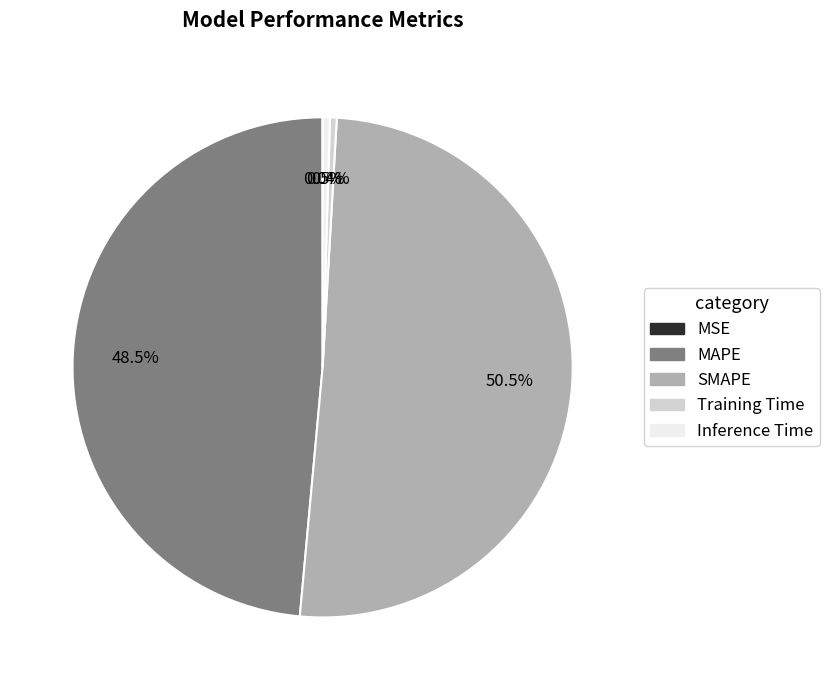

Does any single category account for the majority?

Yes